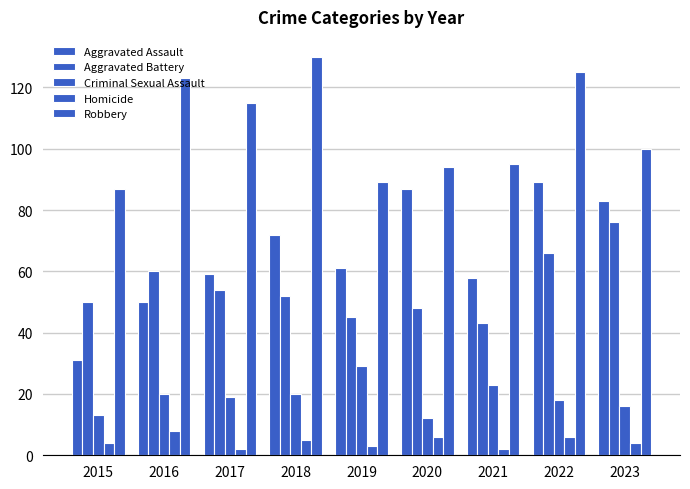

What is the difference between the highest and lowest values at 2016?

115